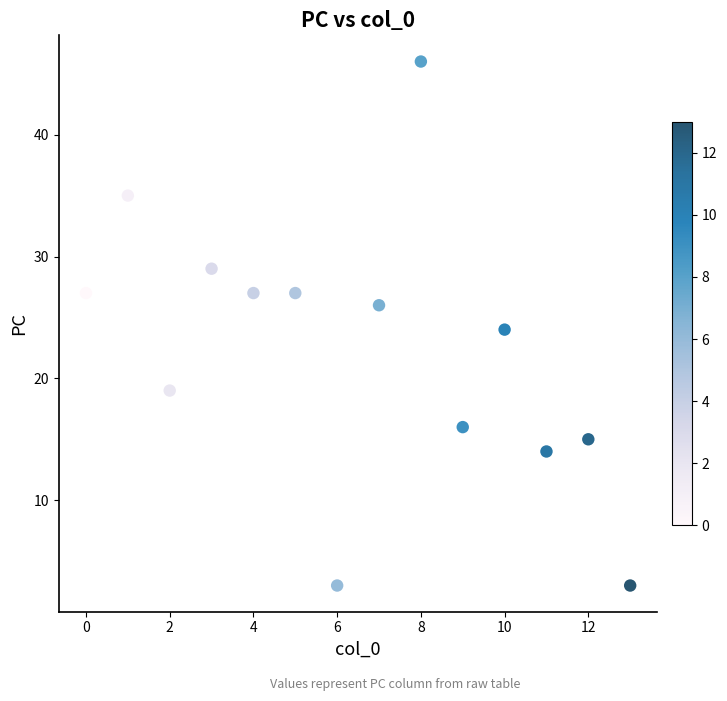

What is the range of Y values (max minus min)?

43